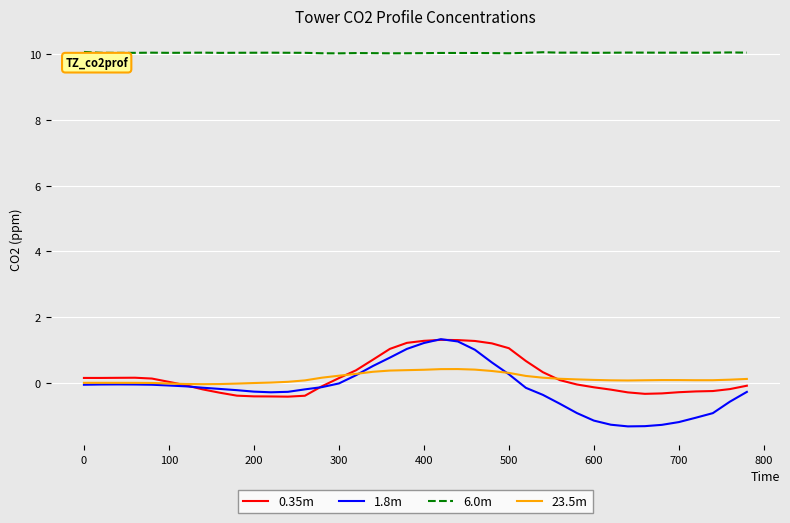

What is the smallest value displayed?

-1.3